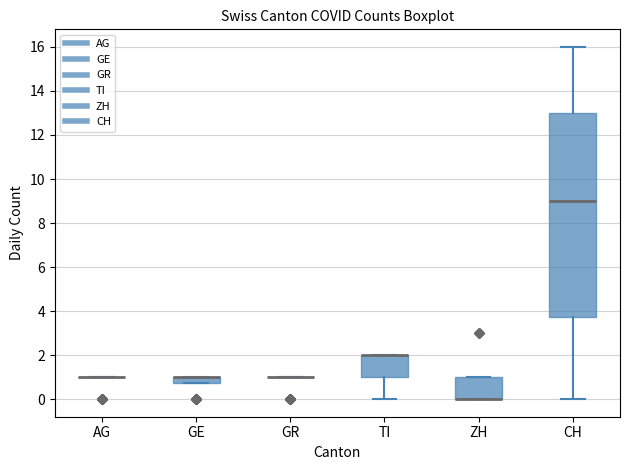

Which box is the tallest, from its lower edge to its upper edge?

CH